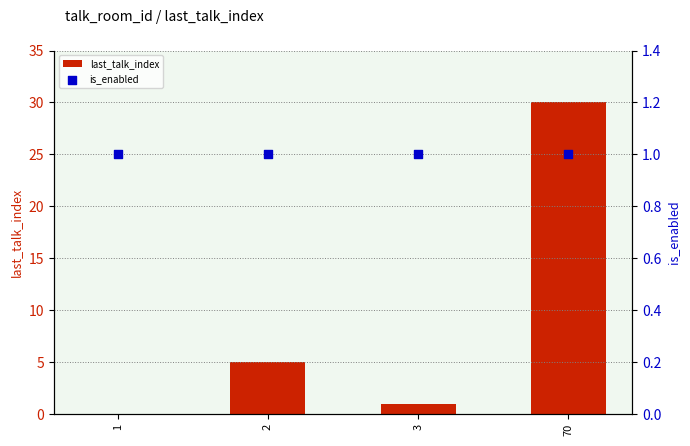

At how many categories does at least one series exceed 1?

2